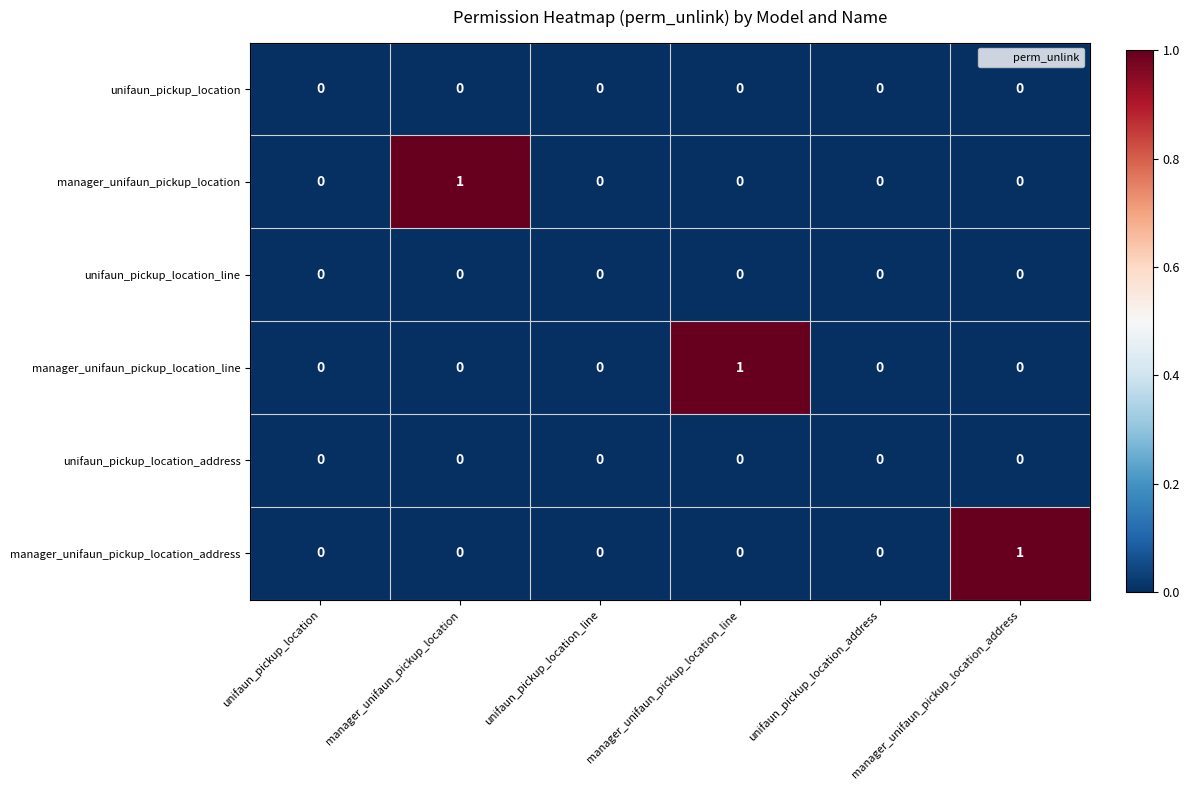

Which series changed the most between unifaun_pickup_location_line and manager_unifaun_pickup_location_line?

manager_unifaun_pickup_location_line